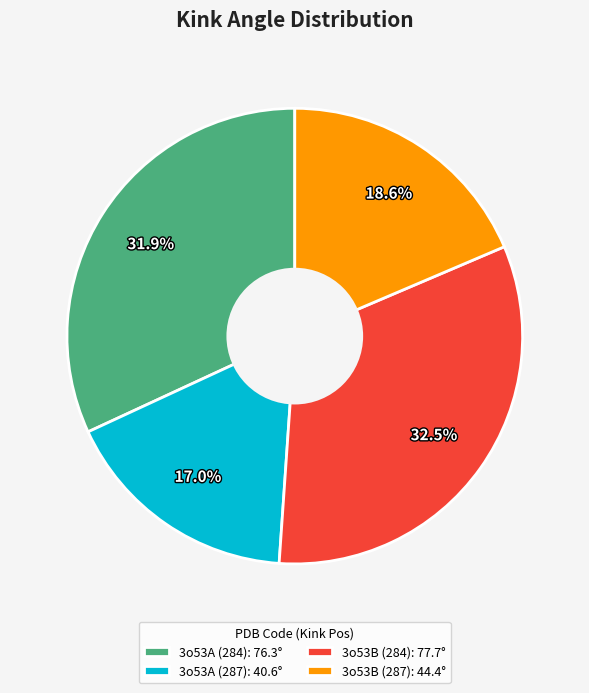

Does 3o53B (284) account for over 50% of the chart?

No